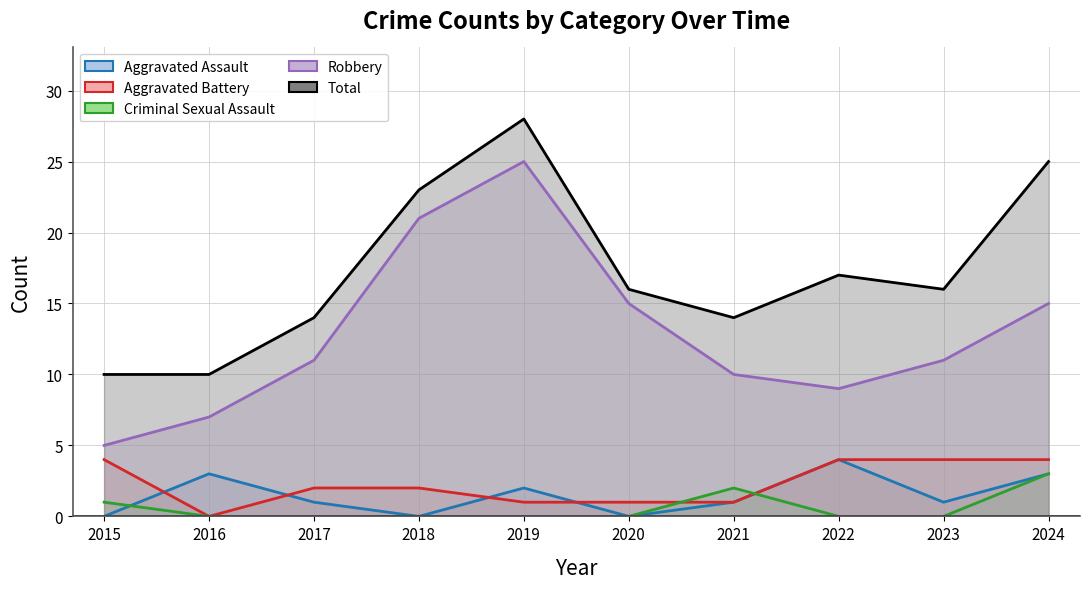

Is it true that Criminal Sexual Assault equals 0 at 2016?

True